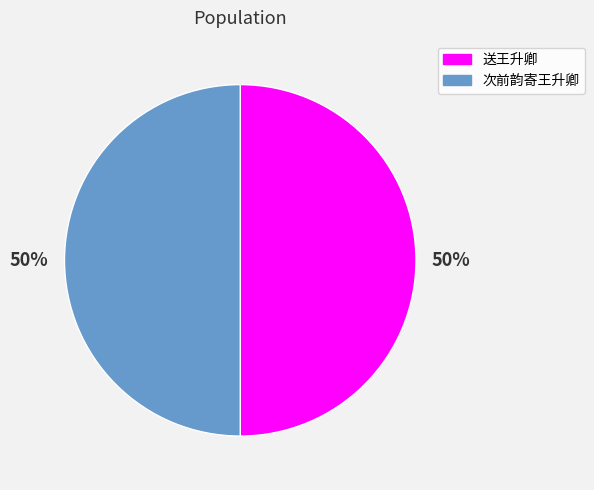

Approximately how many times larger is the value at 次前韵寄王升卿 compared to 送王升卿?

1.0